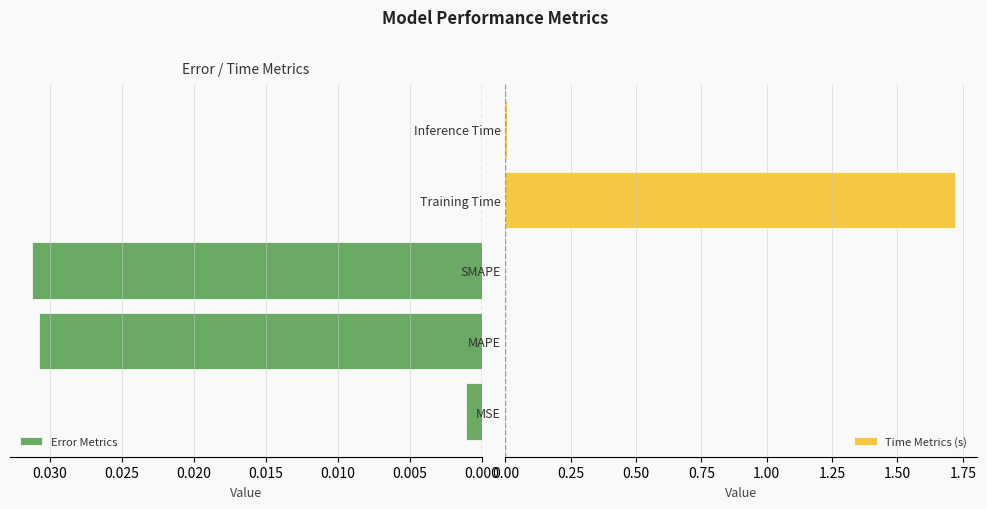

The Time Metrics (s) series shows -1.0 at MAPE. True or false?

False